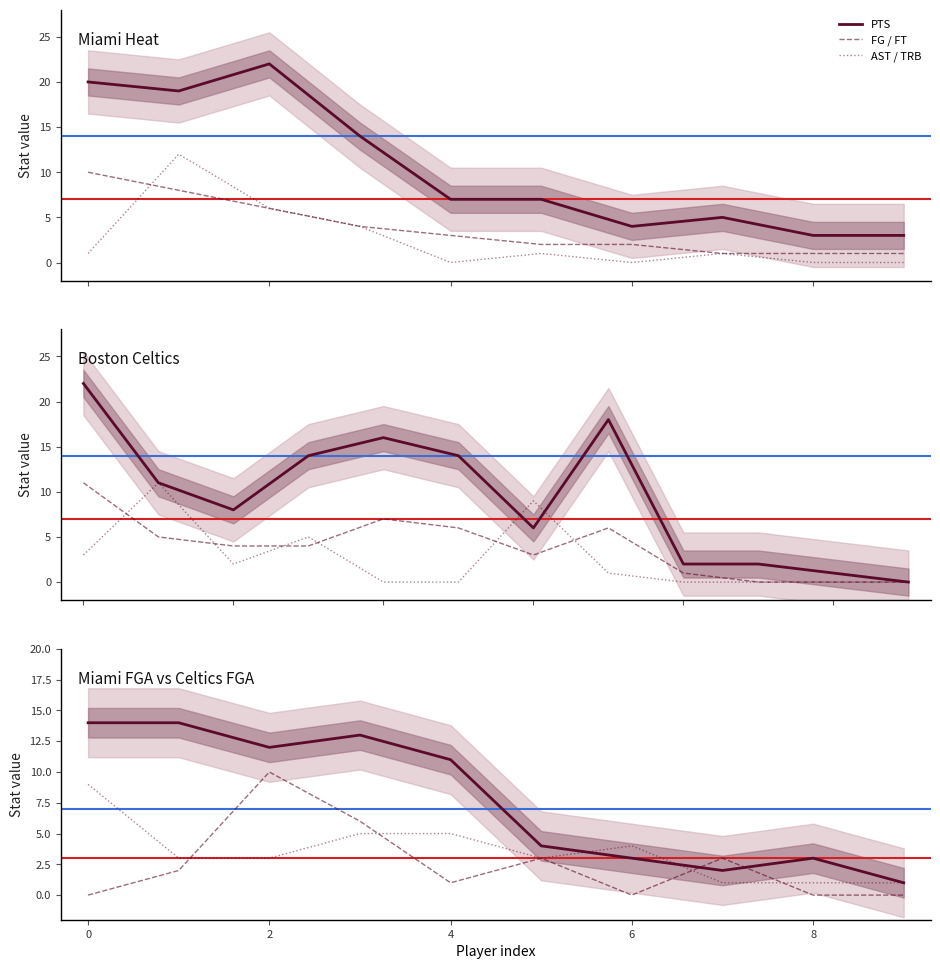

True or false: FG / FT has a value of 5 at 0.

False